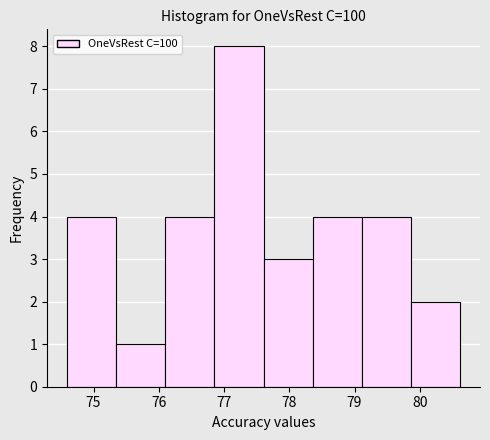

Over which range of the x-axis is the bar tallest?

76.9 to 77.6